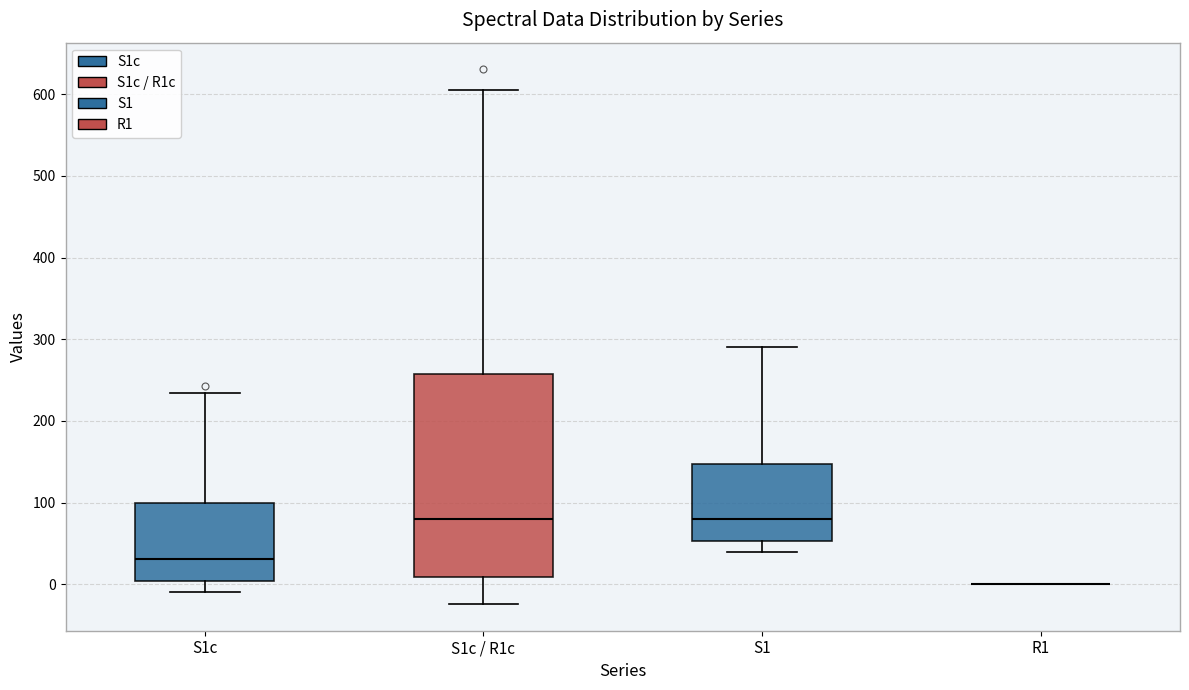

Reading left to right, transcribe this box plot: for each box, give where its median line is, the range the box spans, and where its two whiskers end, as read against the y-axis. The values are not printed on the chart, so give them approximately, as read against the axis.

S1c: median 30, box 0 to 100, whiskers -10 to 230
S1c / R1c: median 80, box 10 to 260, whiskers -20 to 610
S1: median 80, box 50 to 150, whiskers 40 to 290
R1: box collapsed to a line at 0, whiskers 0 to 0